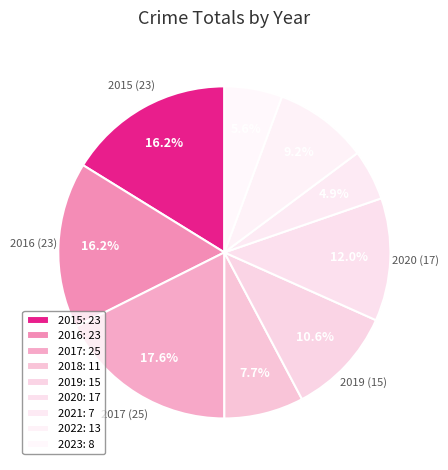

How many segments does this pie chart have?

9